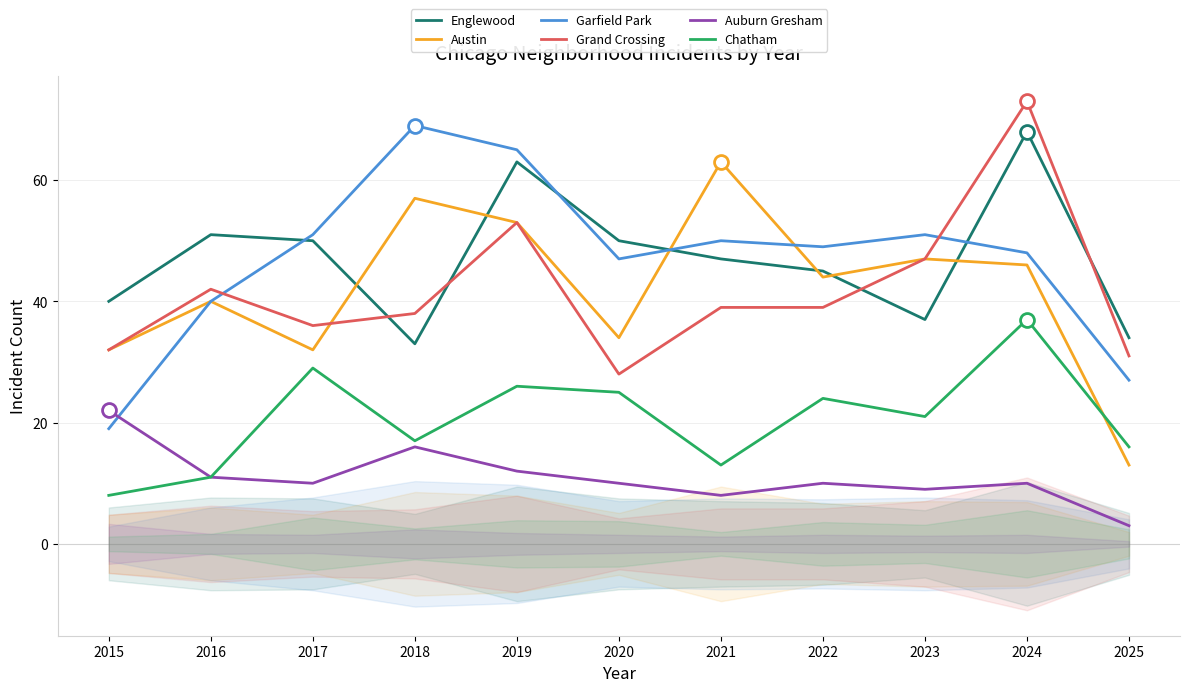

What is the difference between the highest and lowest values at 2022?

39